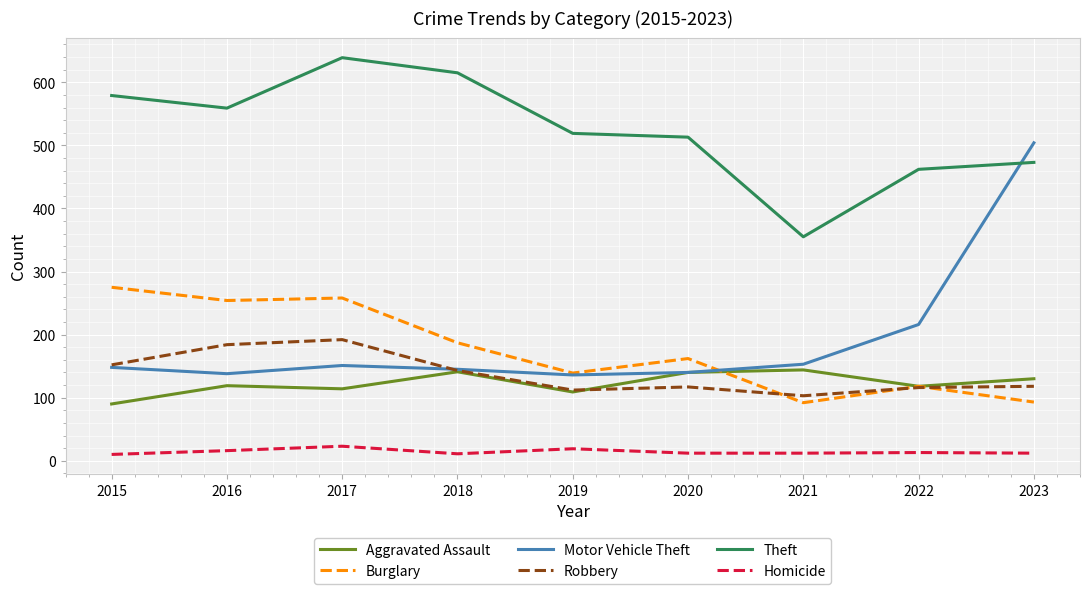

The value of Robbery at 2023 is 118. True or false?

True